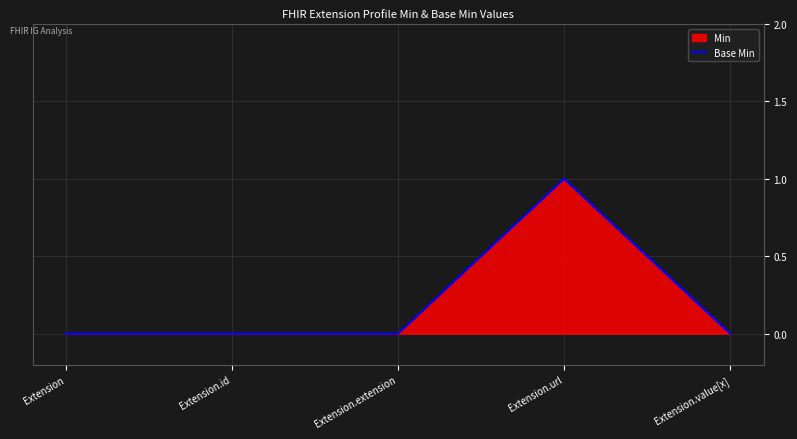

What is the change in value from Extension.url to Extension.value[x]?

-1